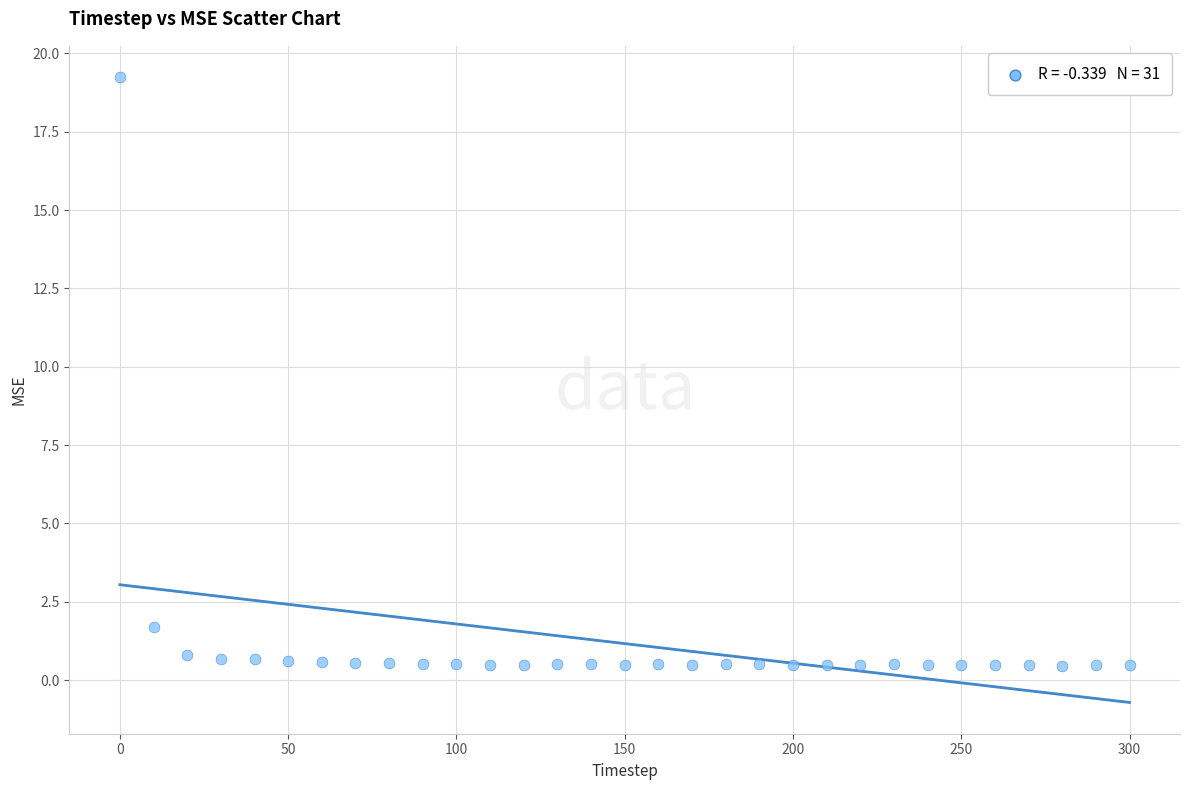

What Y value in the scatter plot is closest to 9?

1.7